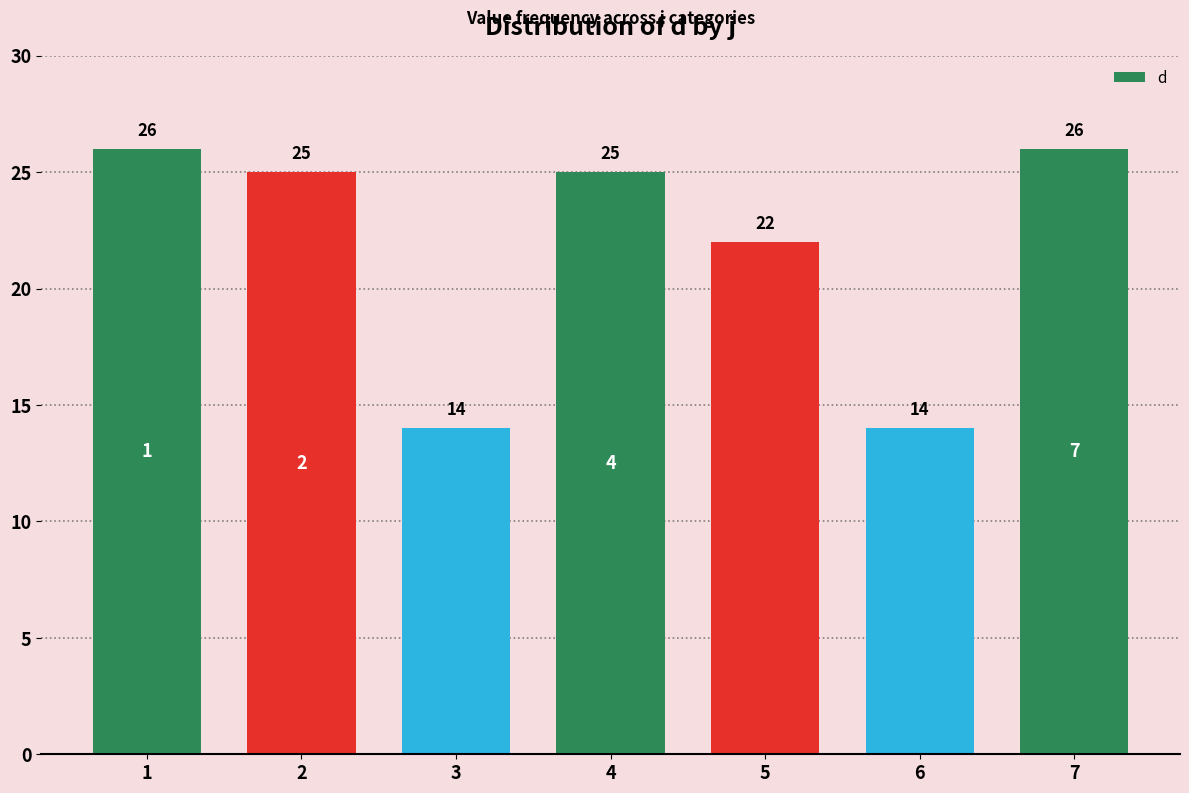

How many bars are there in total?

7